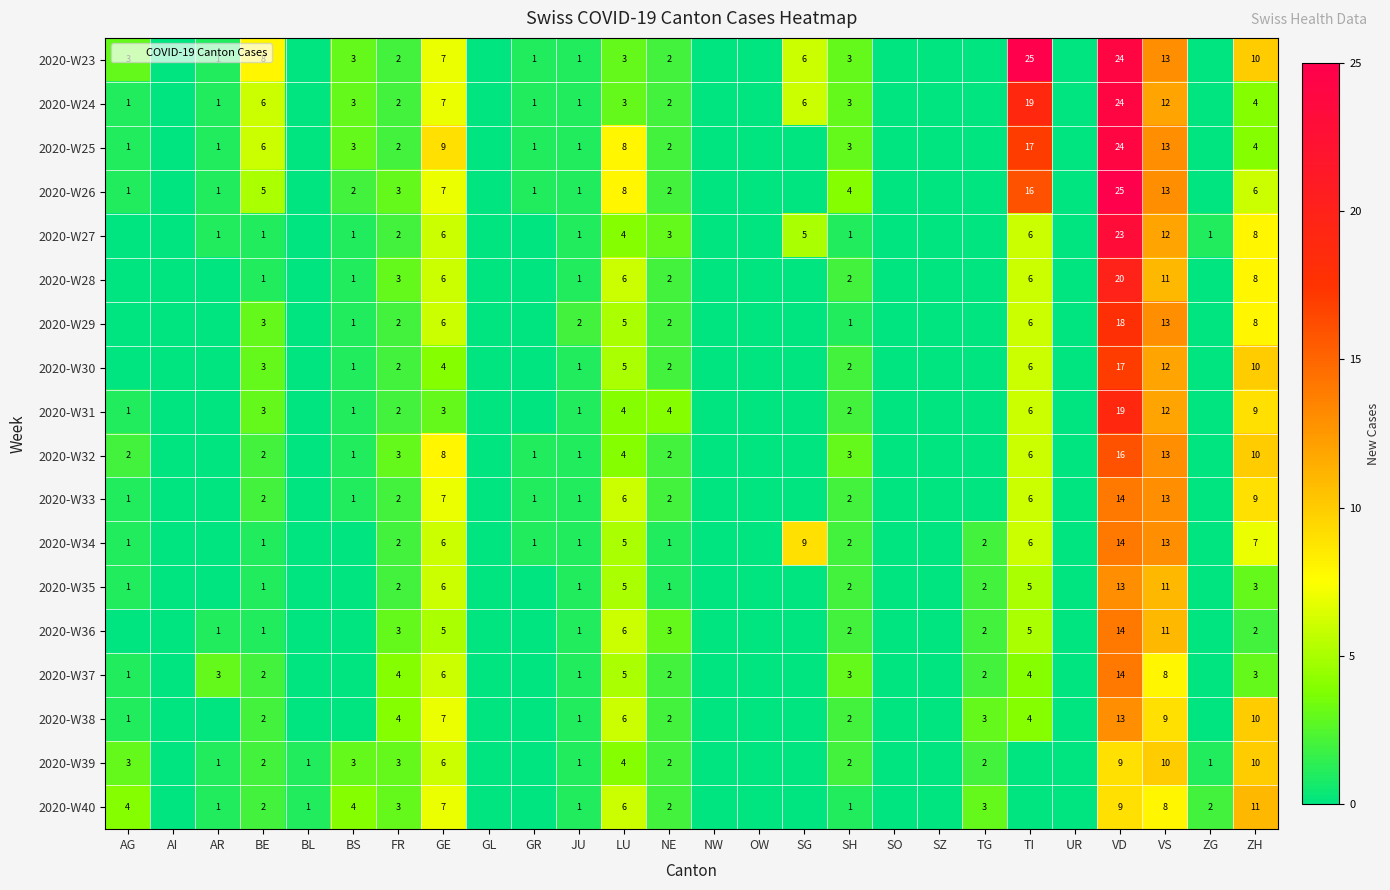

What is the difference between the second highest and minimum values in the 2020-W27 series?

12